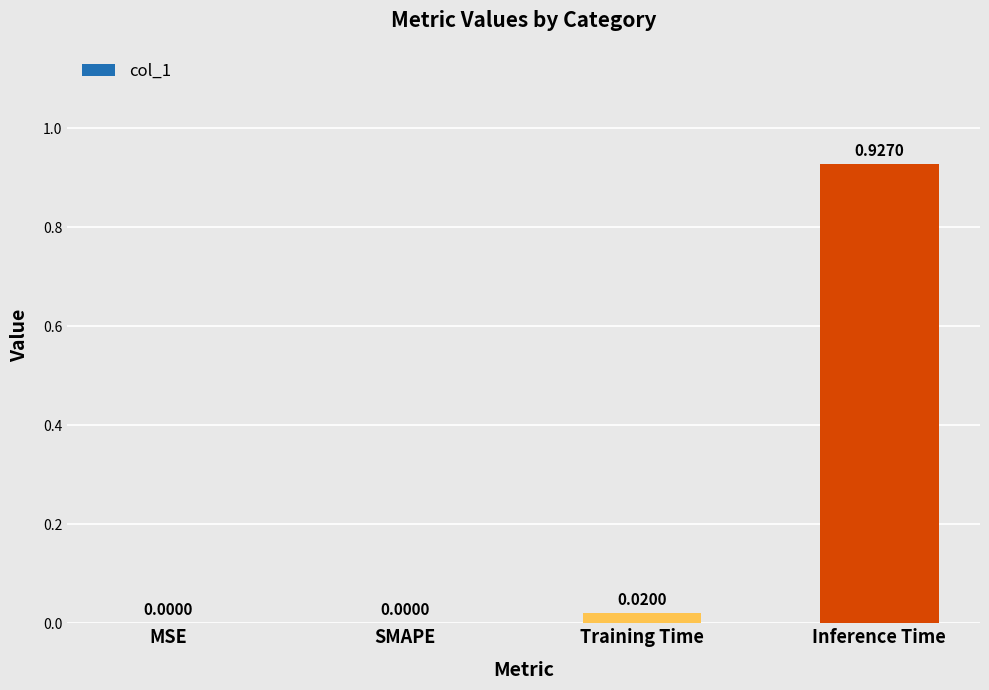

Which label corresponds to the largest value in the chart?

Inference Time